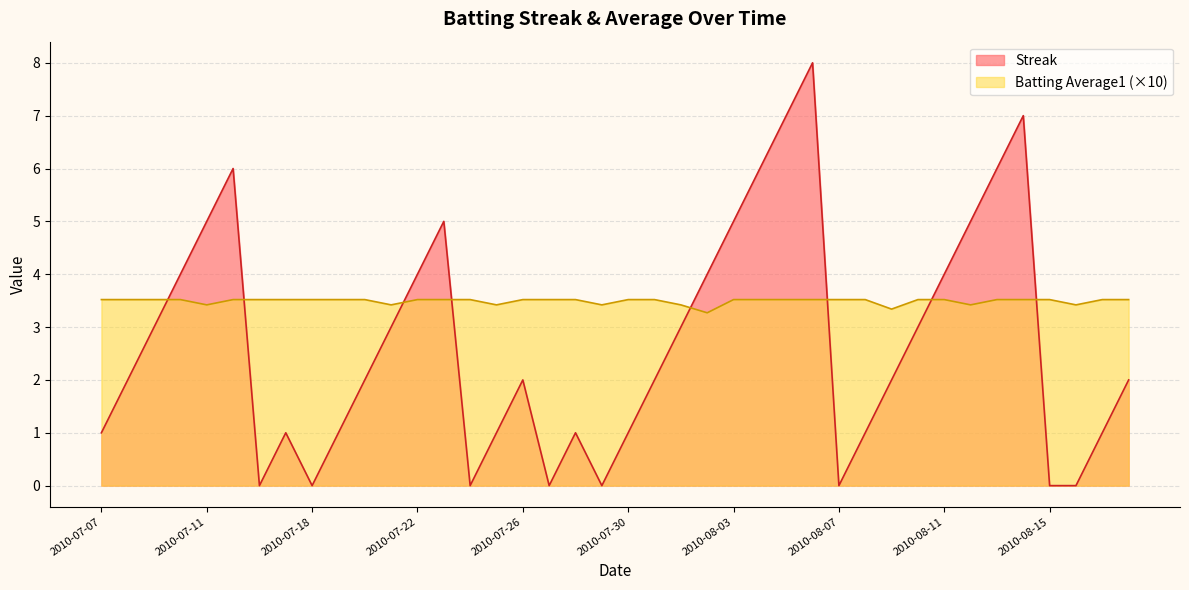

Is the value of Streak at 2010-07-15 greater than the value of Batting Average1 at 2010-07-18?

Yes